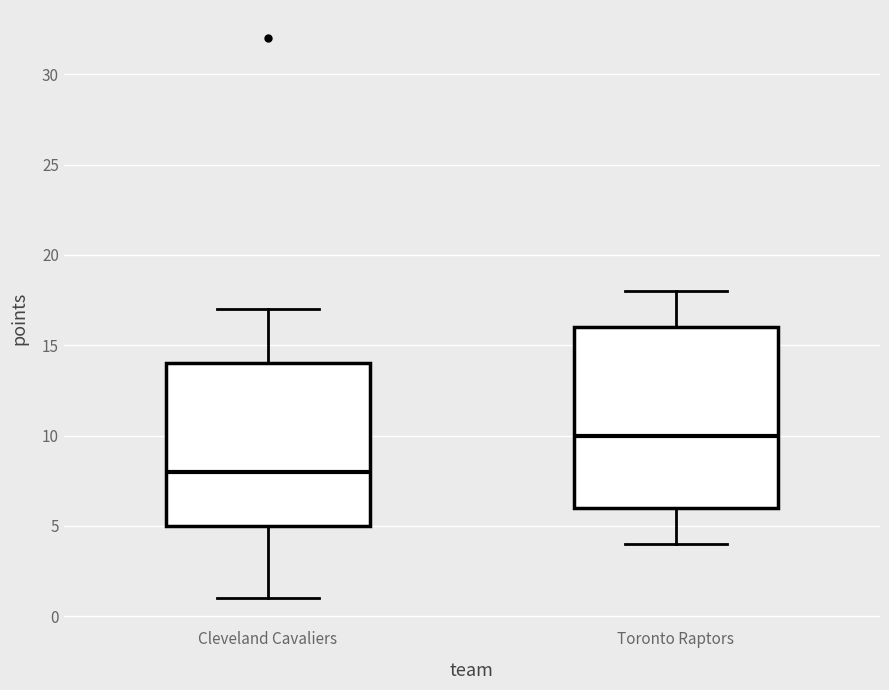

Reading left to right, read every box against the y-axis: the position of its median line, the range the box covers, and the ends of its whiskers. The values are not printed on the chart, so give them approximately, as read against the axis.

Cleveland Cavaliers: median 8, box 5 to 14, whiskers 1 to 17
Toronto Raptors: median 10, box 6 to 16, whiskers 4 to 18